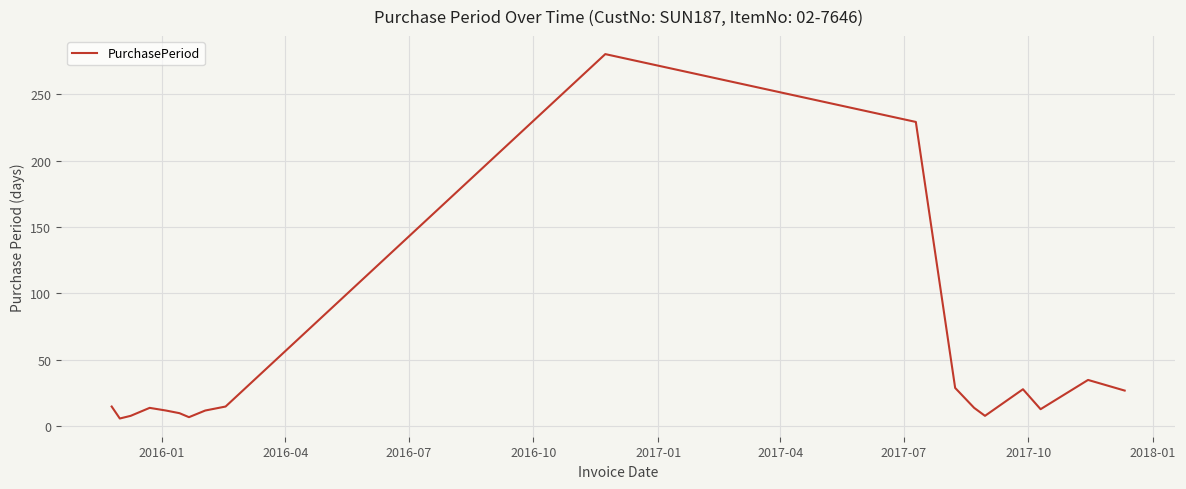

What is the difference between the maximum and minimum values?

274